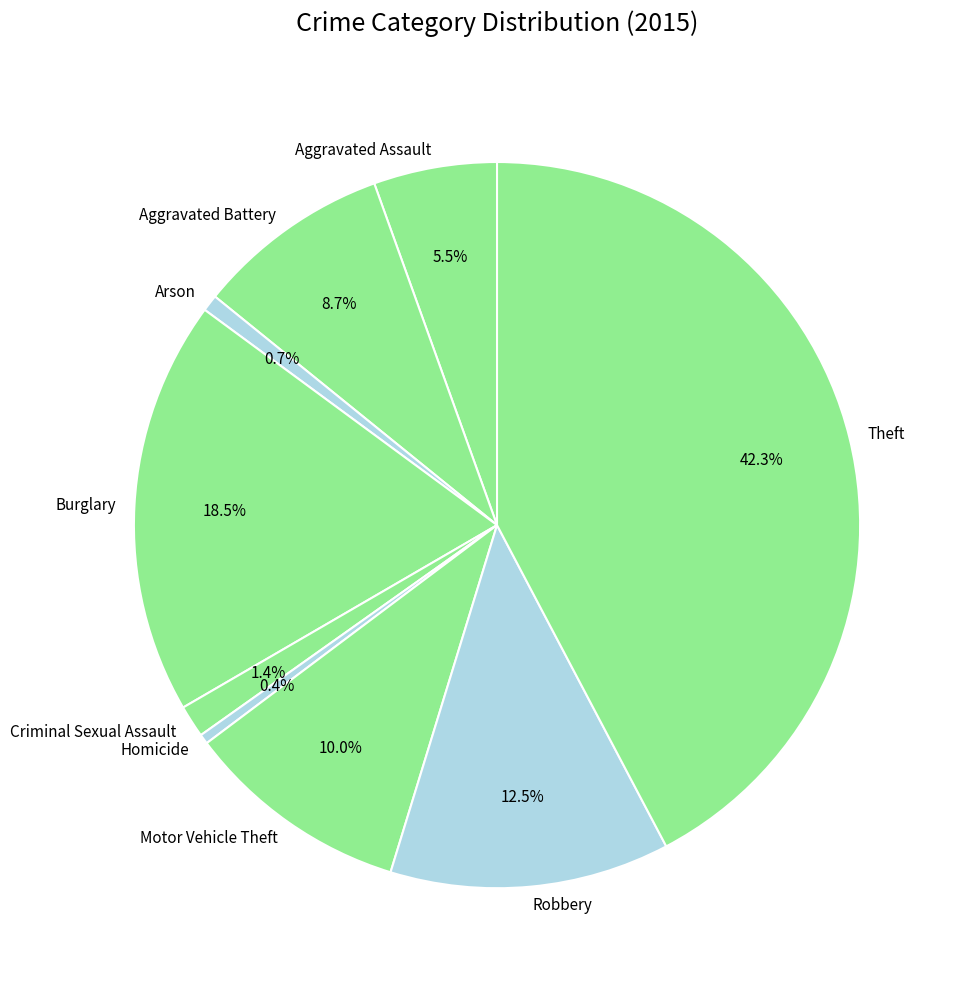

Combined, do Homicide and Criminal Sexual Assault account for over 50%?

No